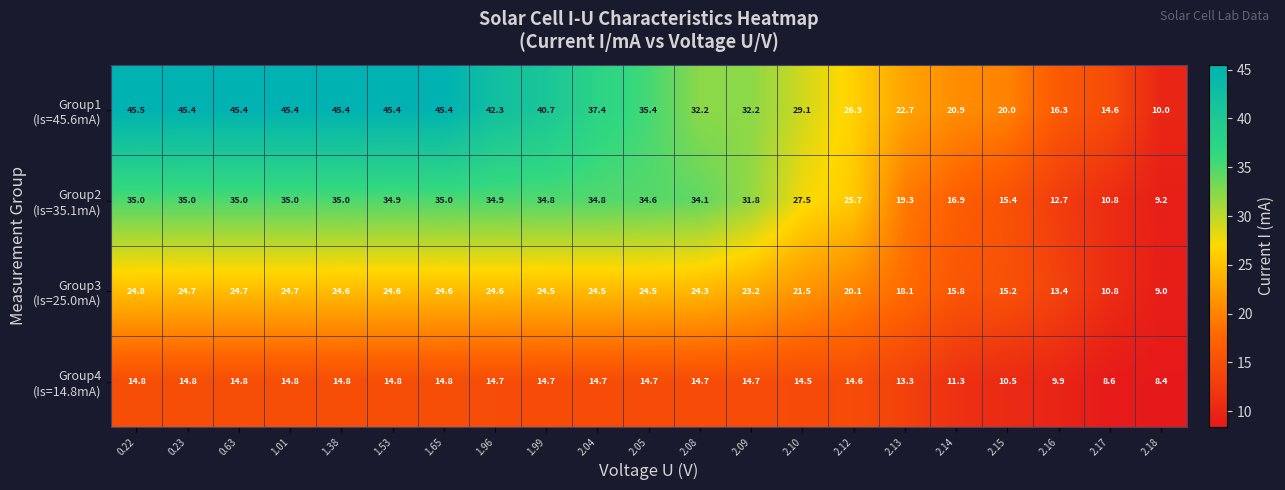

What is the spread (max minus min) of values at 2.09?

17.5